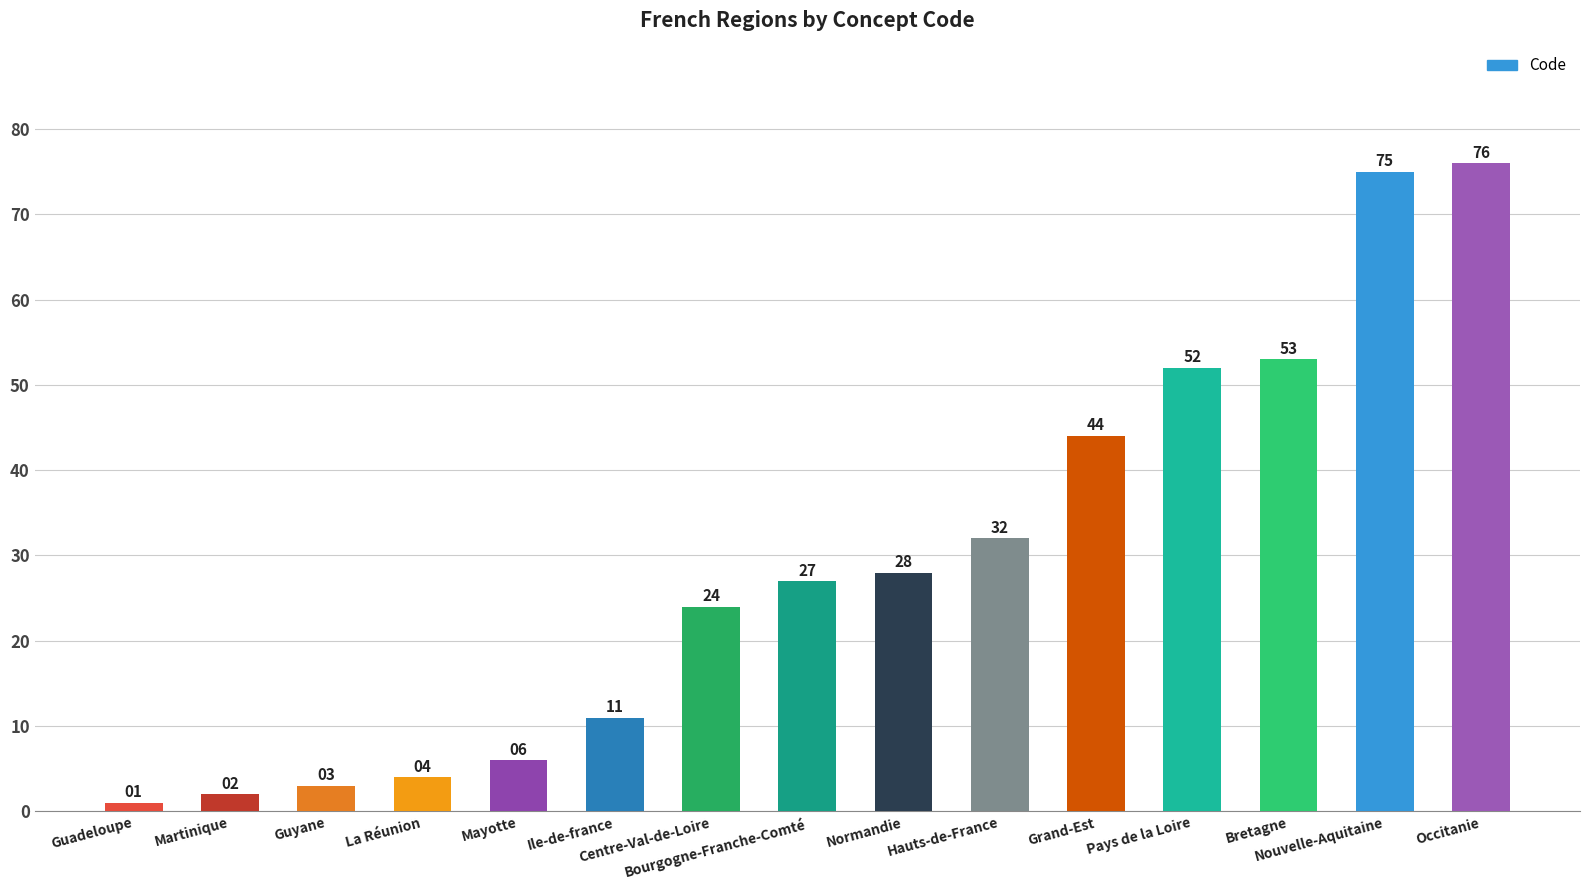

What is the label of the 6th bar from the left?

Ile-de-france